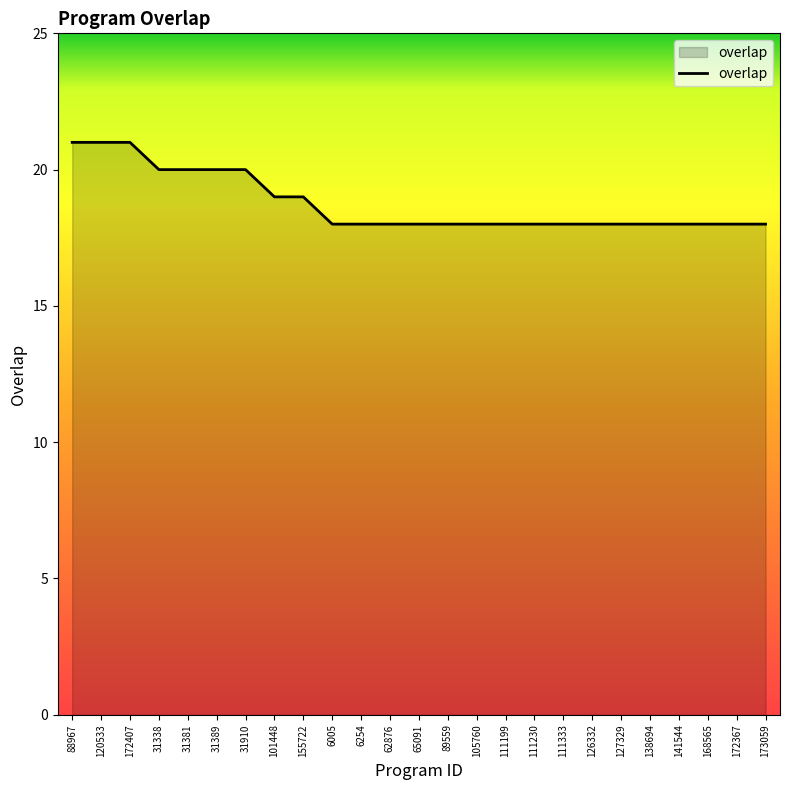

Reading left to right, what are all the values shown in this chart?

21	21	21	20	20	20	20	19	19	18	18	18	18	18	18	18	18	18	18	18	18	18	18	18	18